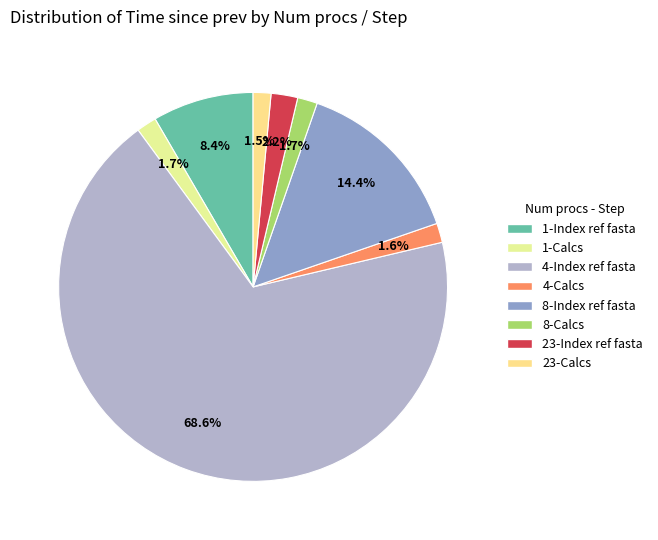

How many slices are in this pie chart?

8